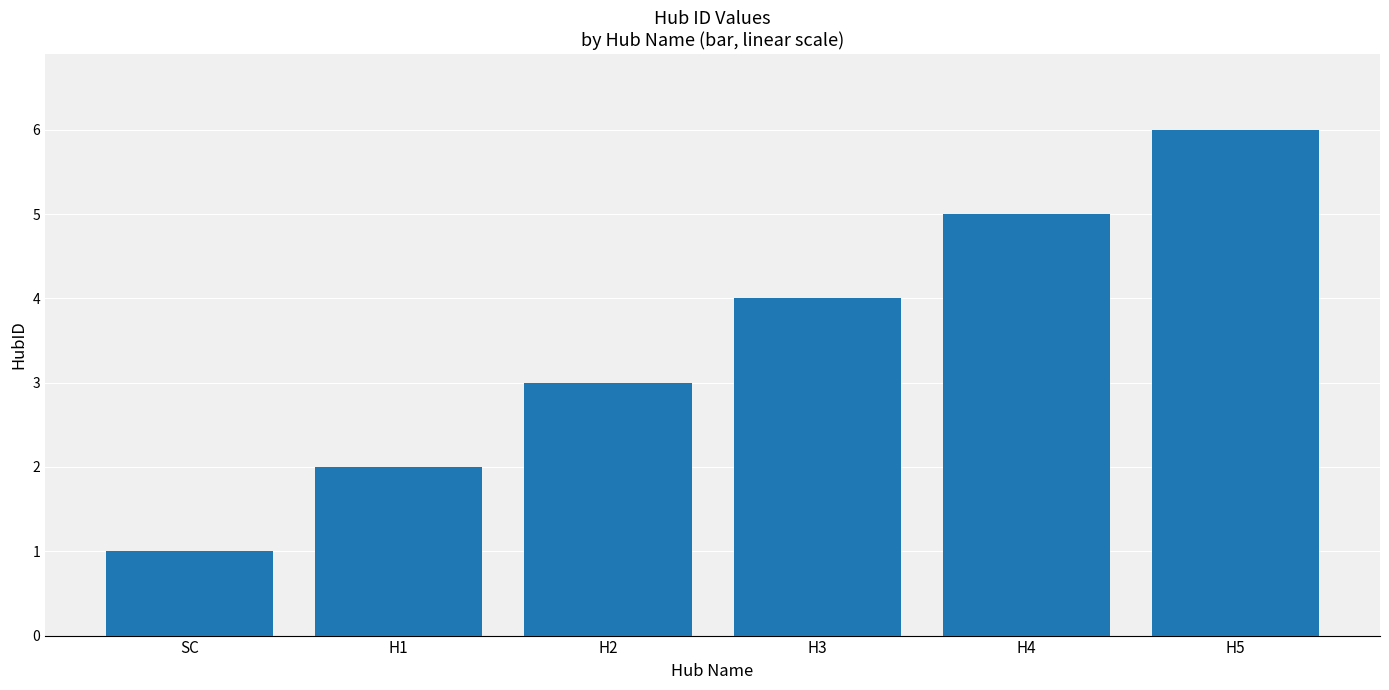

Which category has the lowest value across all series?

SC